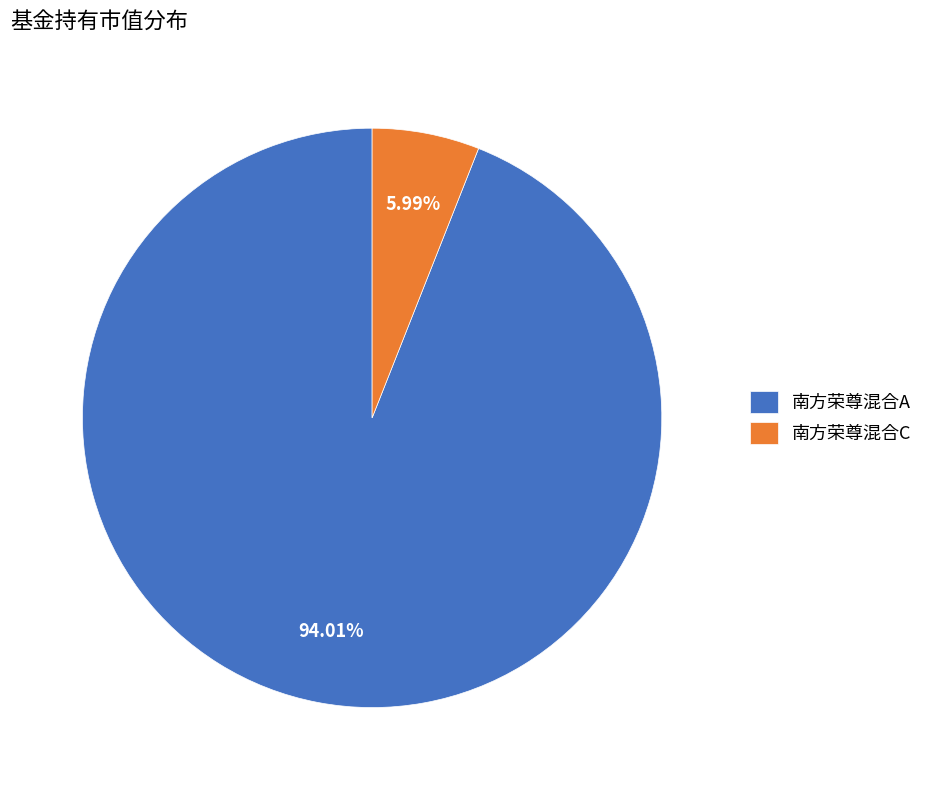

To the nearest percent, what portion does 南方荣尊混合C represent?

6%